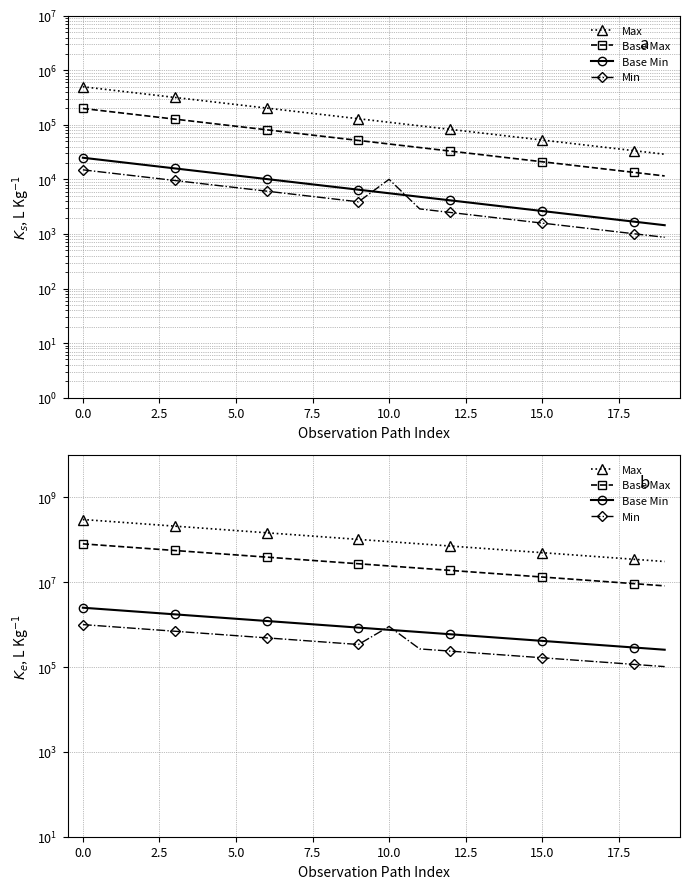

Rank the series by their maximum value, from lowest to highest.

Min, Base Min, Base Max, Max